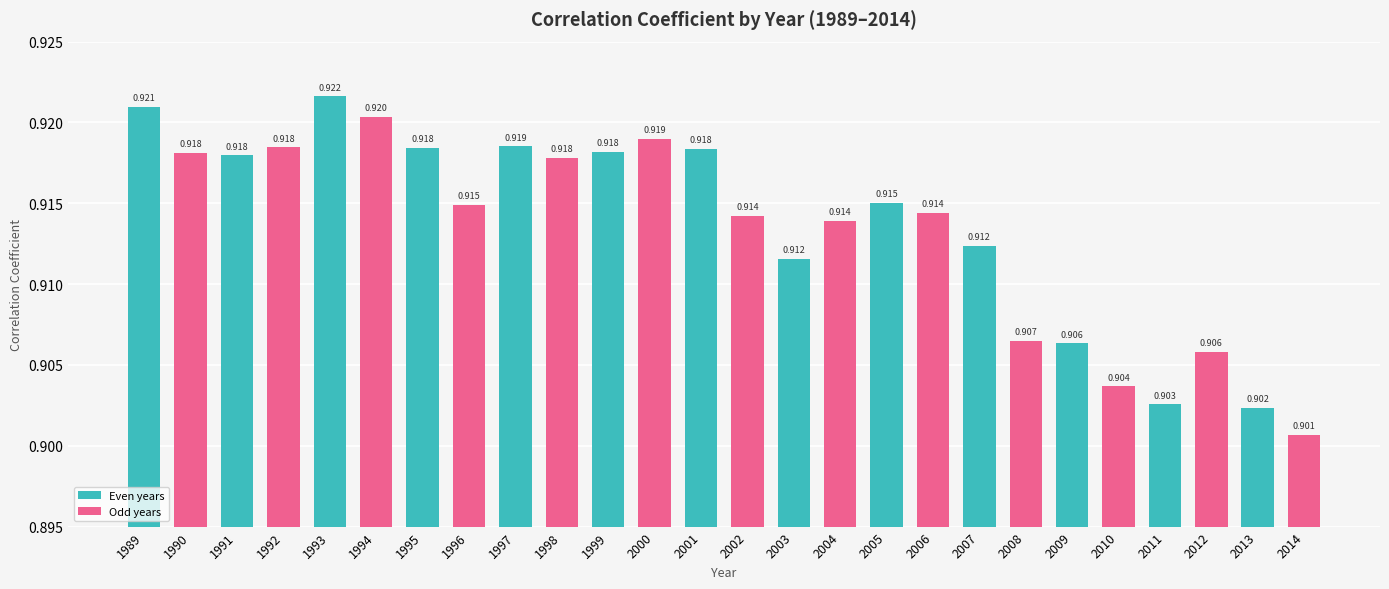

Which label corresponds to the largest value in the chart?

1993